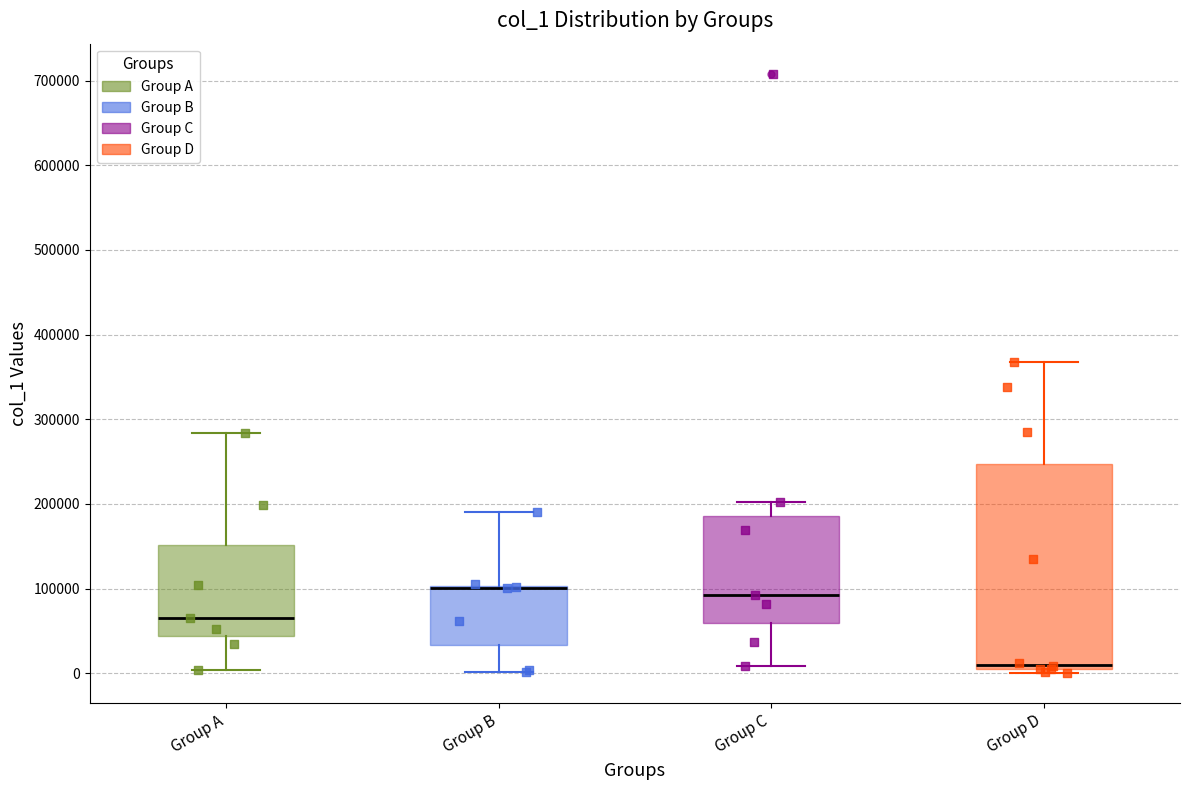

Reading left to right, transcribe this box plot: for each box, give where its median line is, the range the box spans, and where its two whiskers end, as read against the y-axis. The values are not printed on the chart, so give them approximately, as read against the axis.

Group A: median 70000, box 40000 to 150000, whiskers 0 to 280000
Group B: median 100000 (just below the box's upper edge), box 30000 to 100000, whiskers 0 to 190000
Group C: median 90000, box 60000 to 190000, whiskers 10000 to 200000
Group D: median 10000 (just above the box's lower edge), box 10000 to 250000, whiskers 0 to 370000